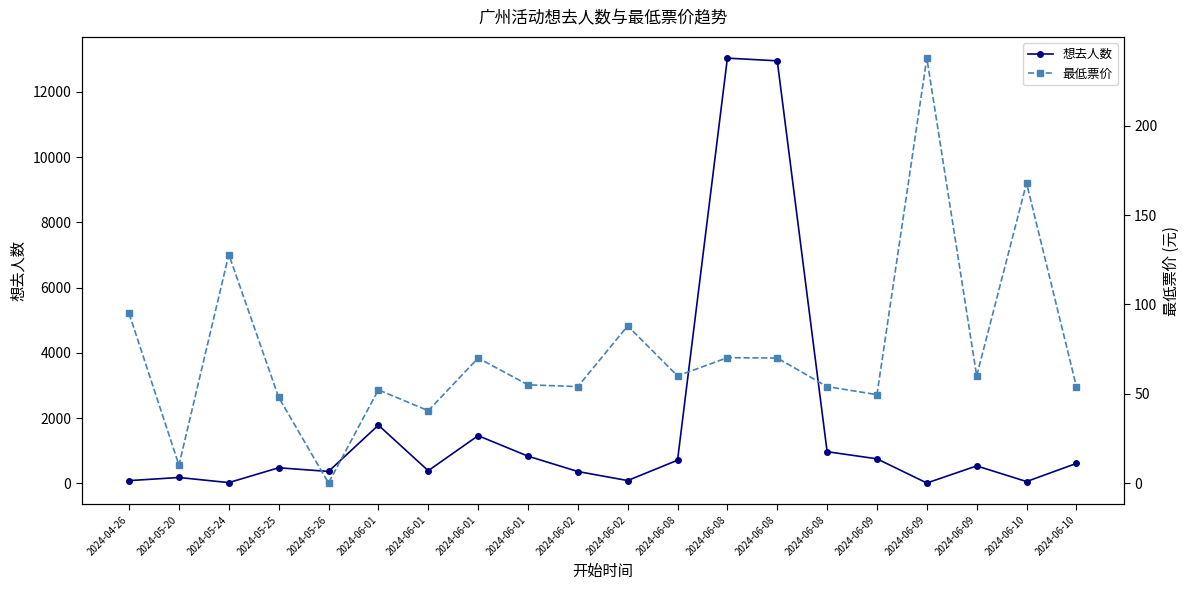

What is the label of the 13th point from the right?

2024-06-01